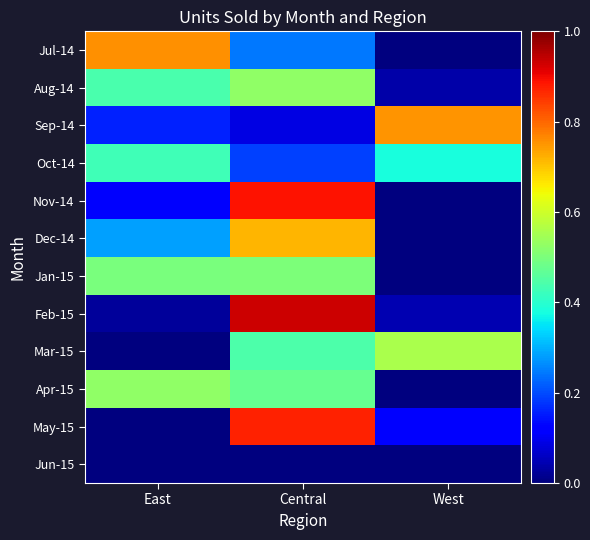

Which label corresponds to the largest value in the chart?

Central